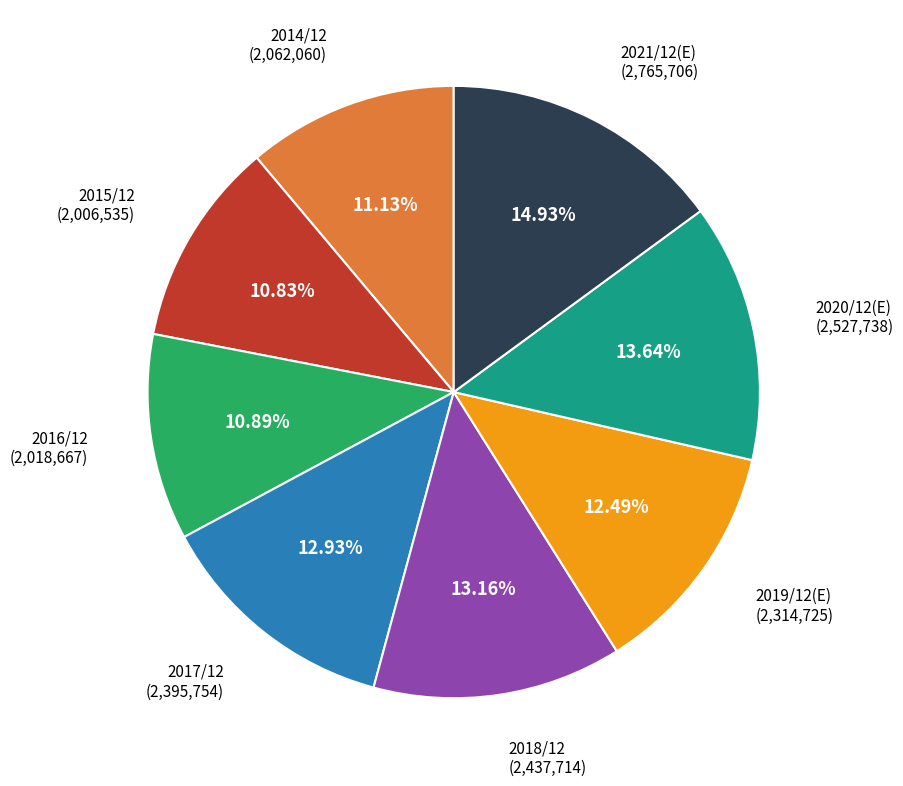

Is it true that 2015/12 is 11% of the pie?

True